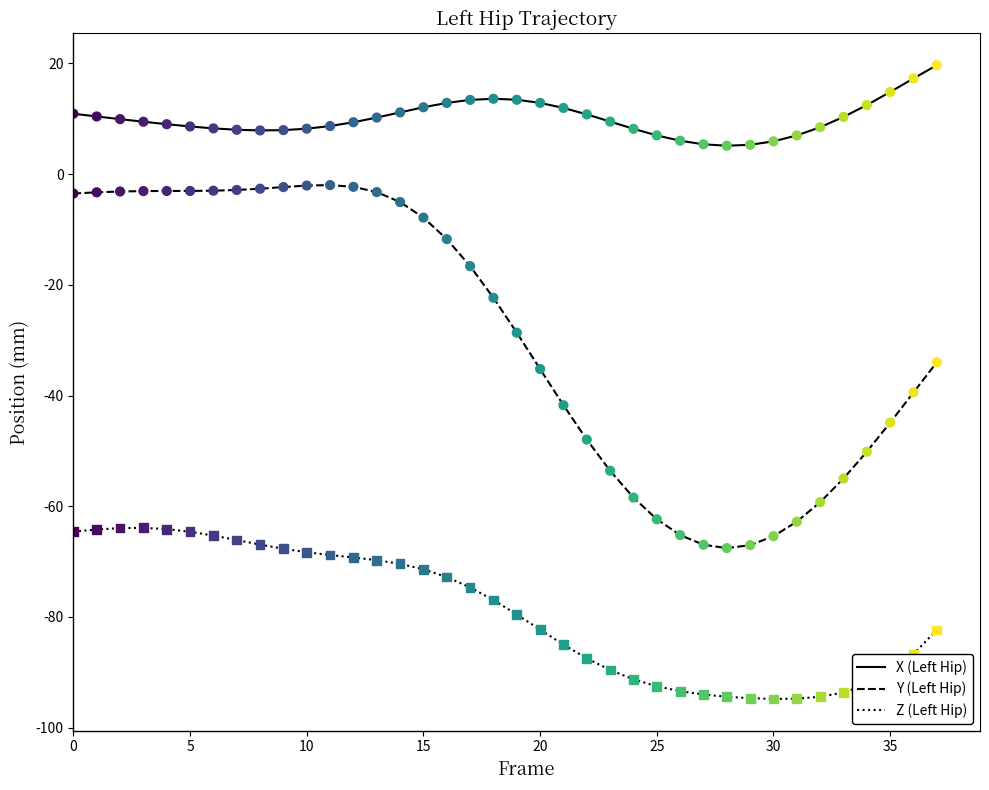

What are all the series names shown in the legend?

X (Left Hip), Y (Left Hip), Z (Left Hip)